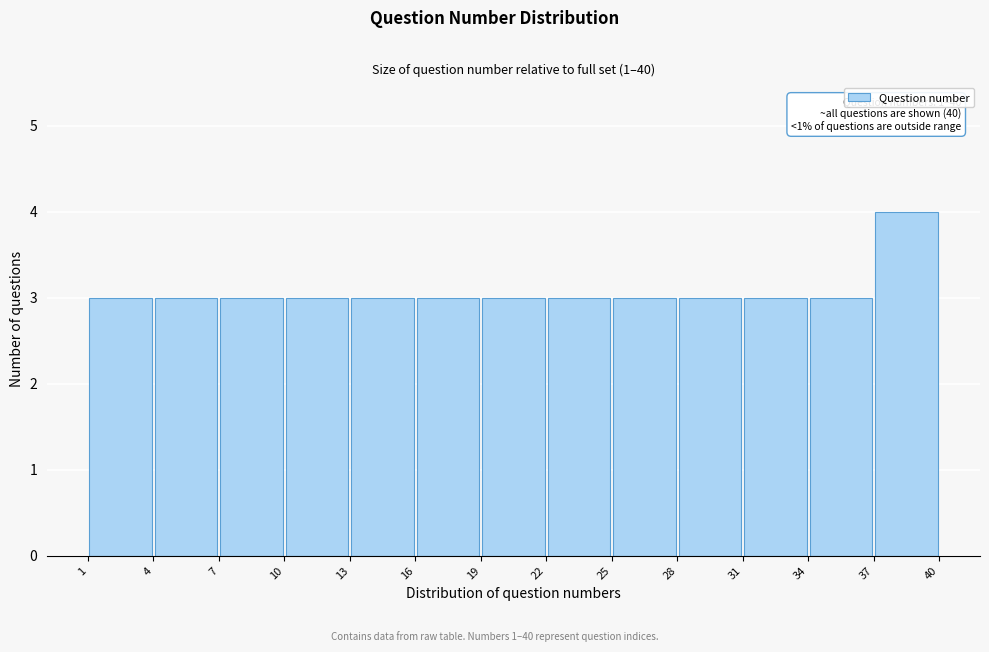

Which range on the x-axis has the tallest bar?

37 to 40